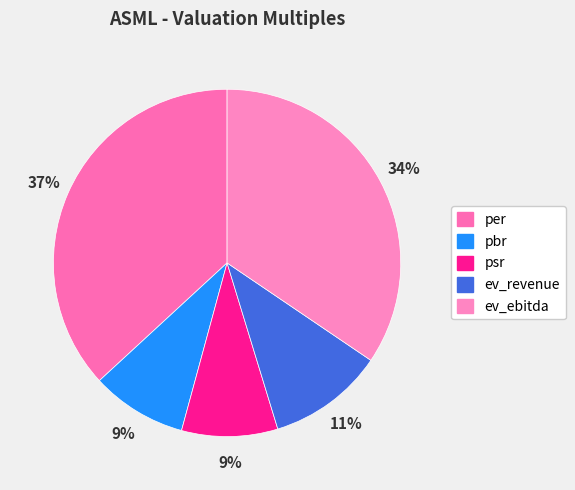

To the nearest percent, what percentage of the pie is psr?

9%